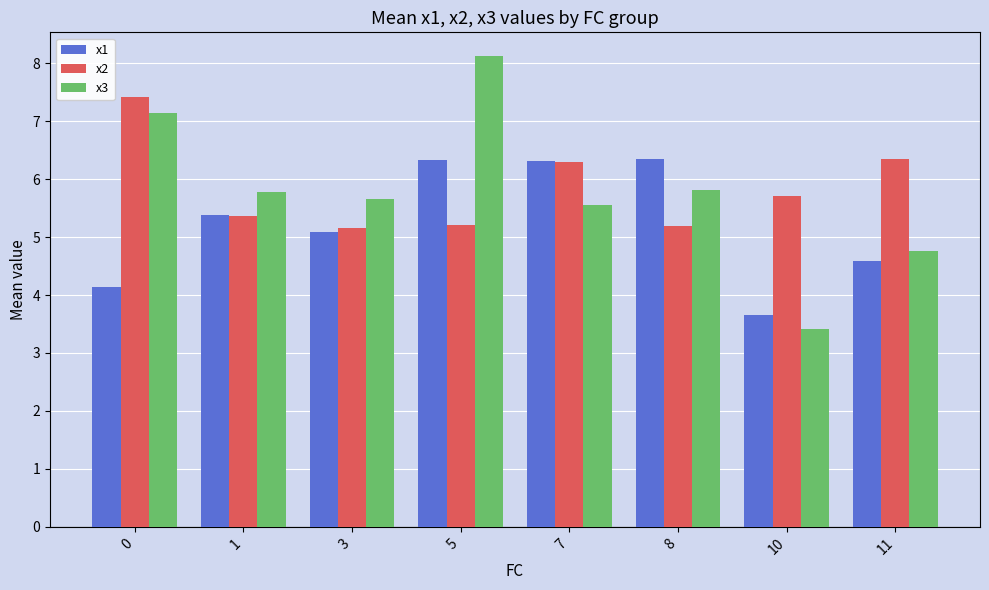

Is the value of x1 at 10 greater than the value of x2 at 0?

No